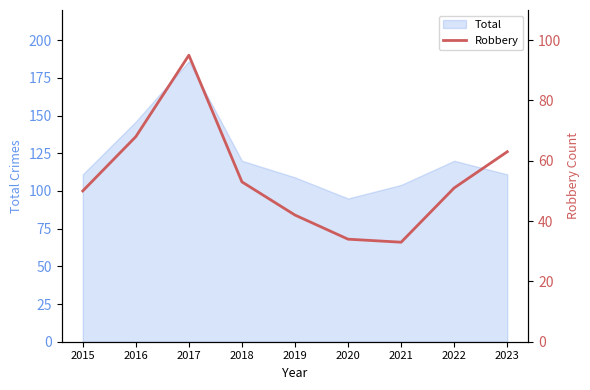

How many data points are less than 51?

4